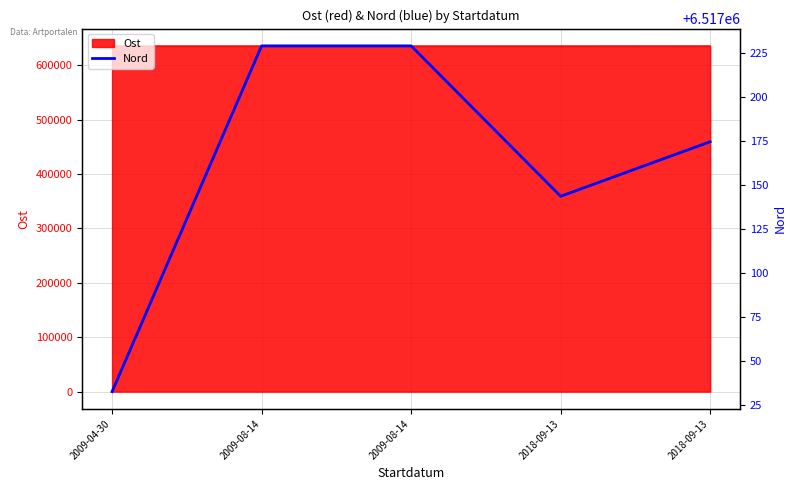

Approximately how many times larger is the value at 2009-08-14 compared to 2018-09-13?

1.0